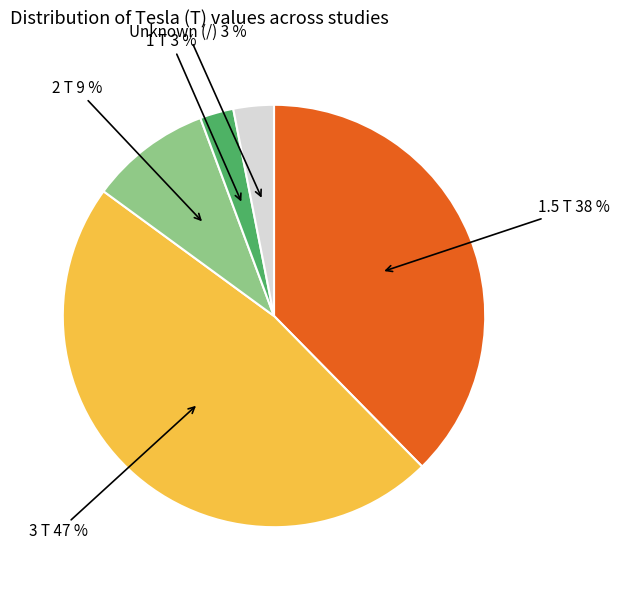

Is there any slice that represents more than half of the pie?

No